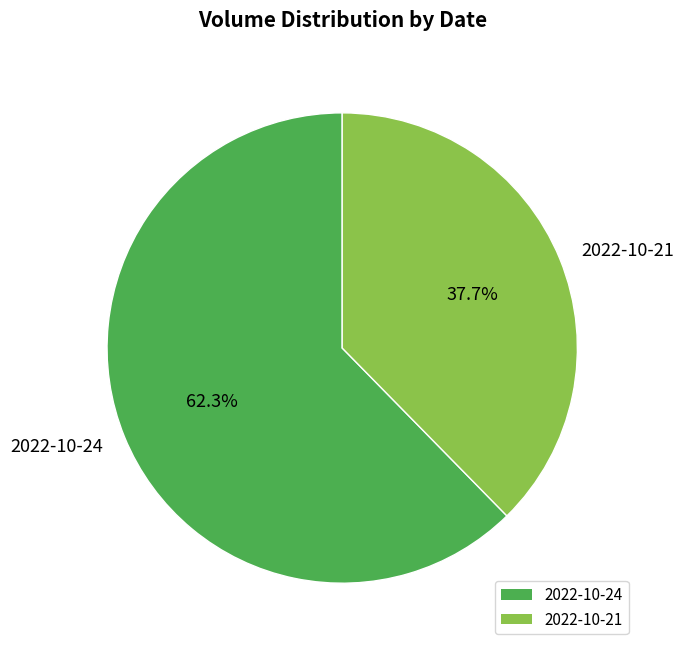

True or false: 2022-10-24 accounts for 56% of the total.

False